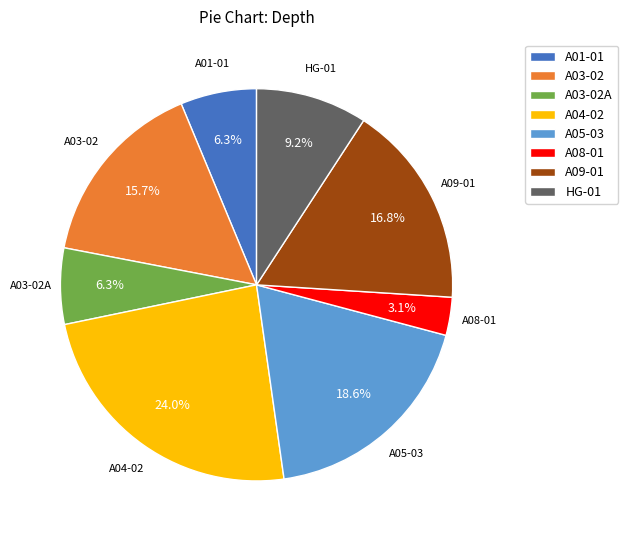

True or false: A01-01 accounts for 13% of the total.

False